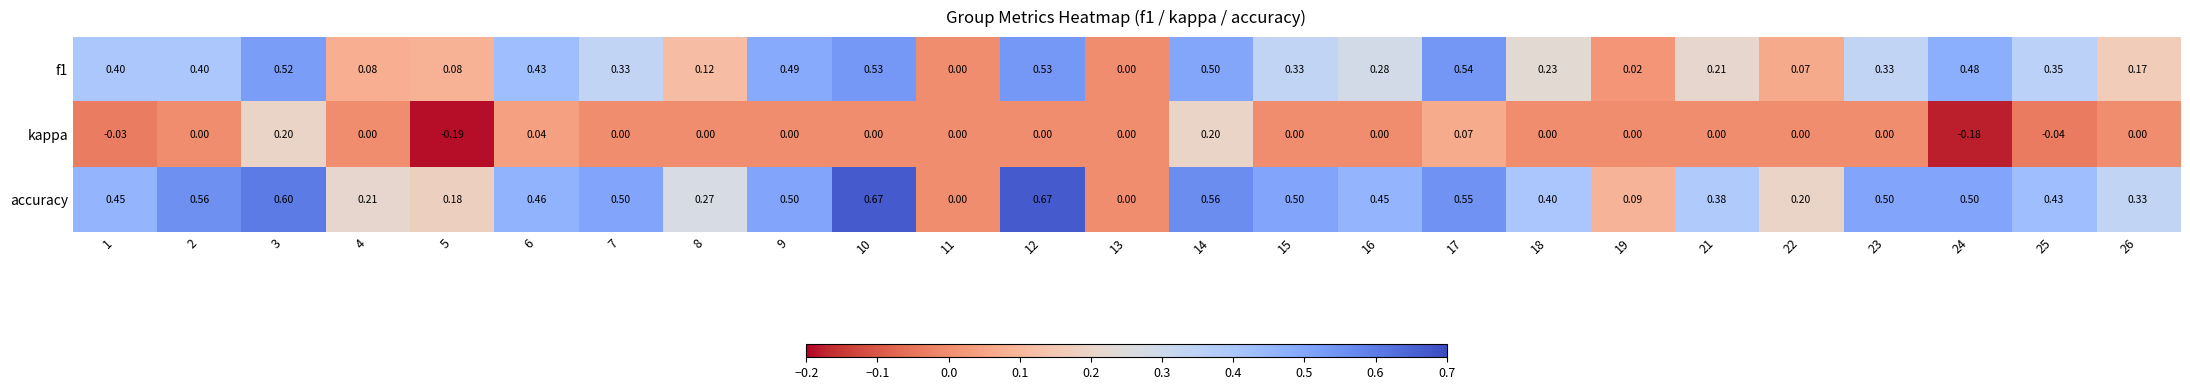

Which series has the largest total across all categories?

accuracy